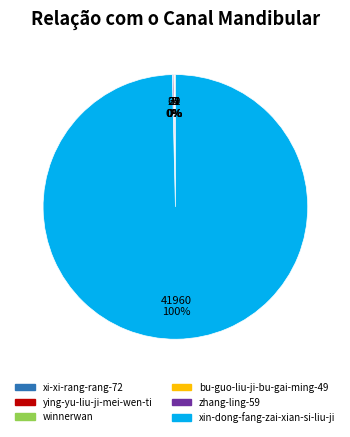

Which slice is the largest?

xin-dong-fang-zai-xian-si-liu-ji